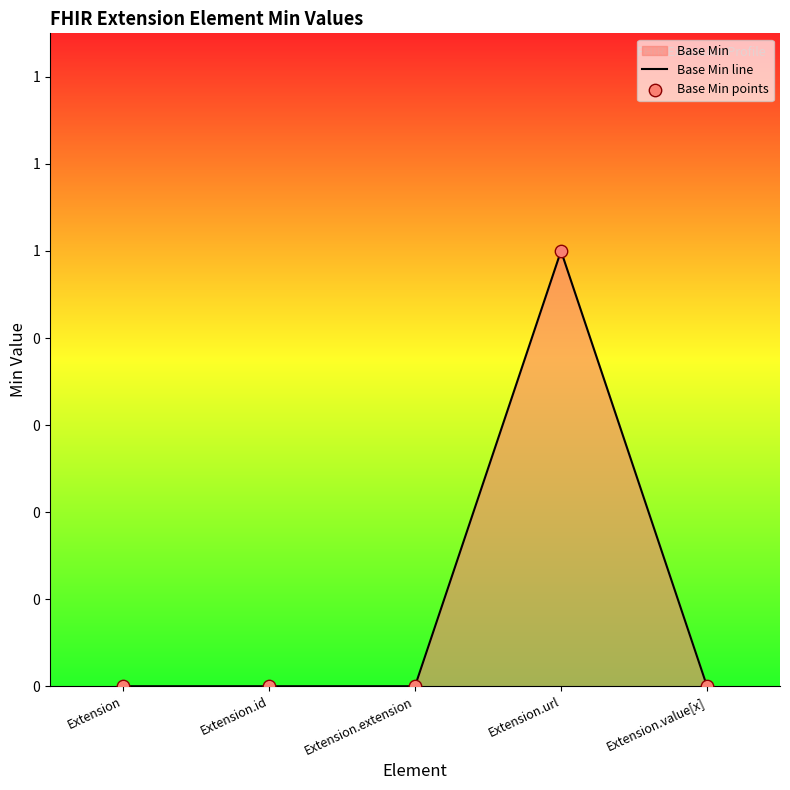

Which series has the largest total across all categories?

Base Min line